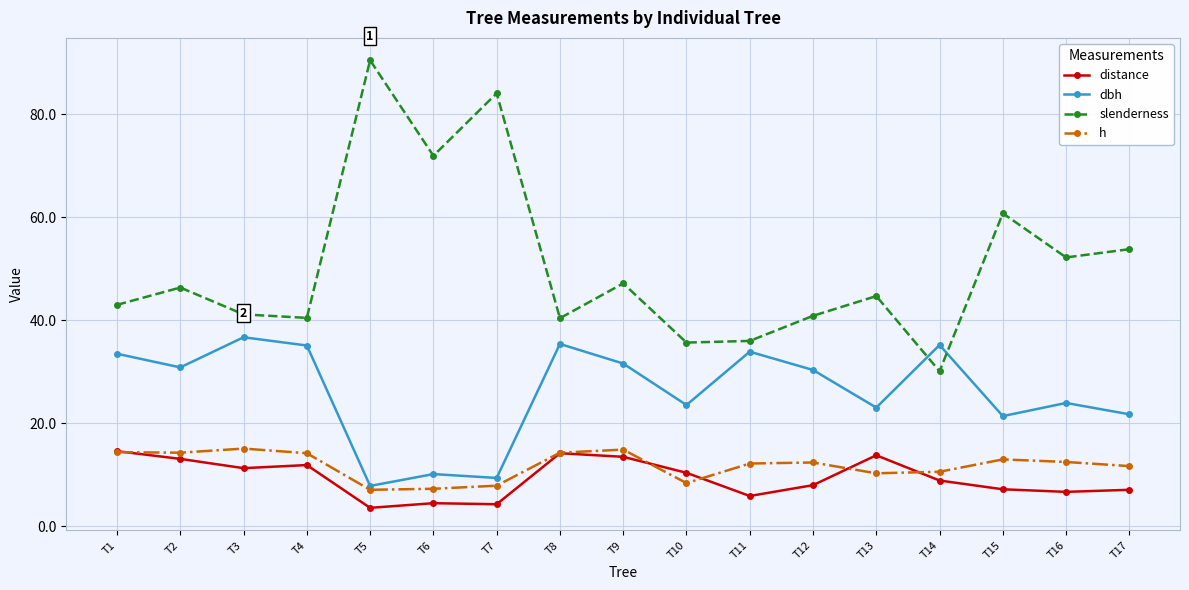

True or false: h and slenderness intersect in this chart.

False